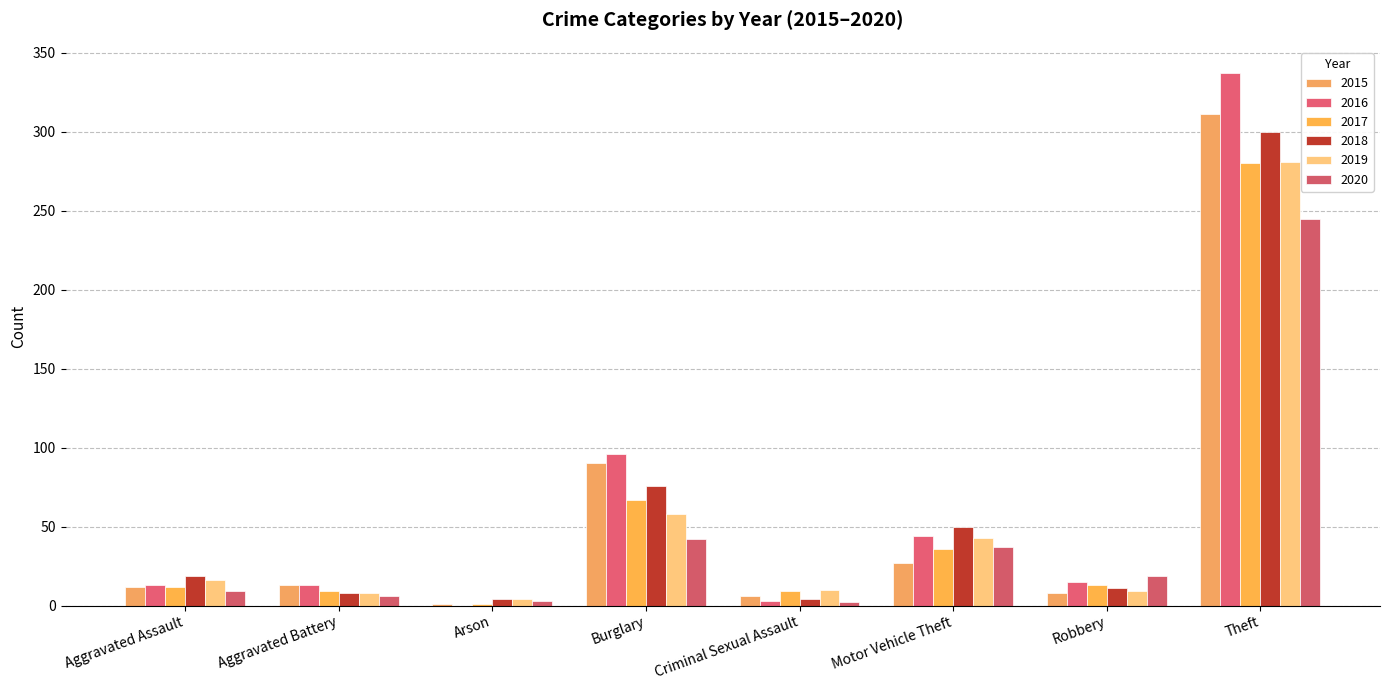

Are the bars grouped side by side (vs. stacked)?

Yes